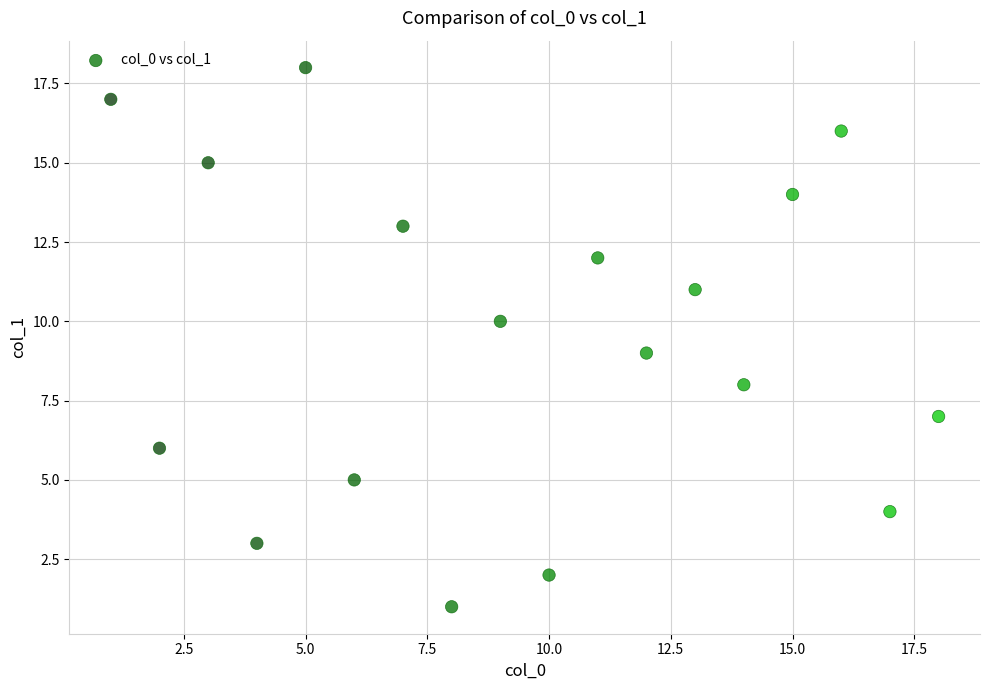

What is the range of Y values (max minus min)?

17